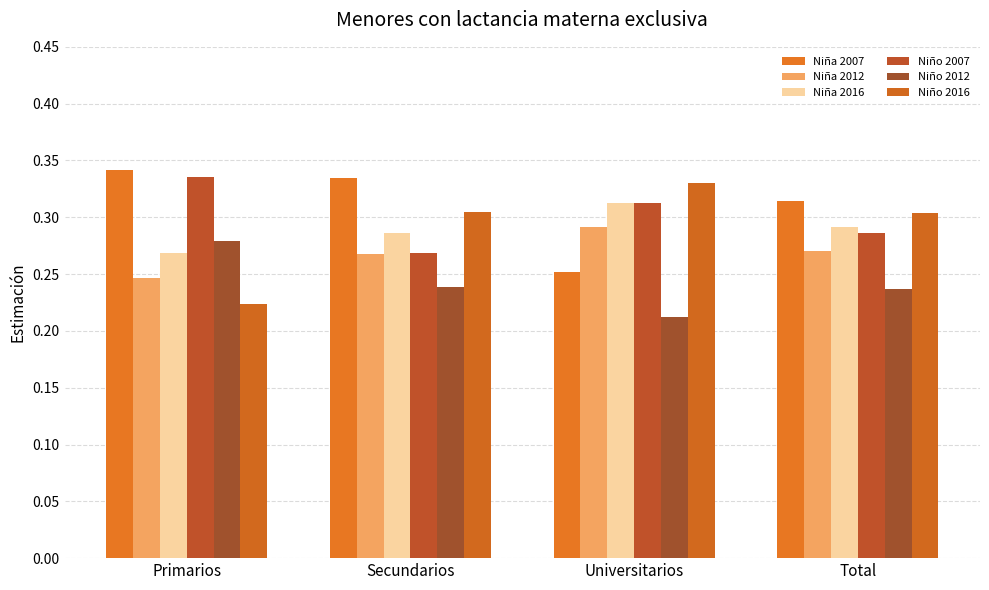

Which series changed the most between Universitarios and Total?

Niña 2007